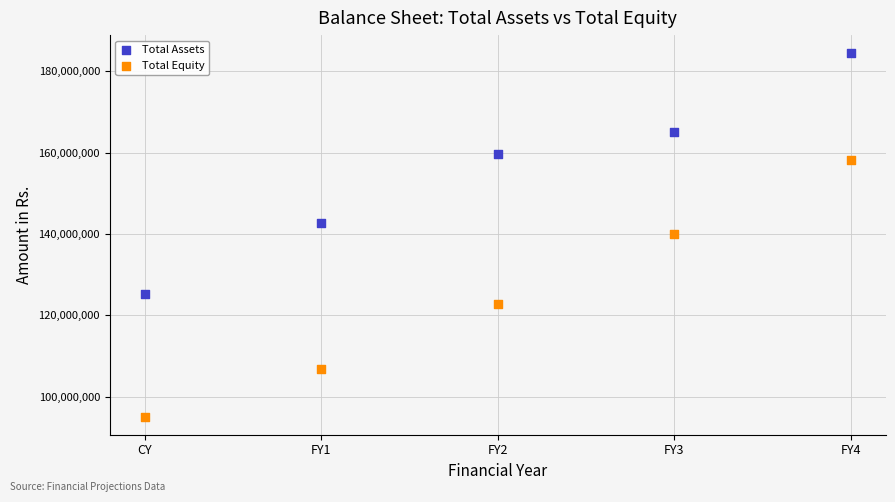

In the Total Assets series, what Y value is closest to 154888147?

159665090.7